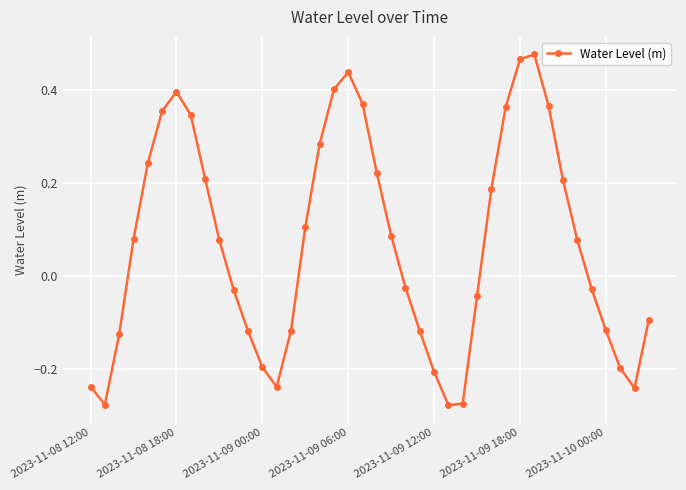

How many points are lower than both their immediate neighbors (excluding endpoints)?

4